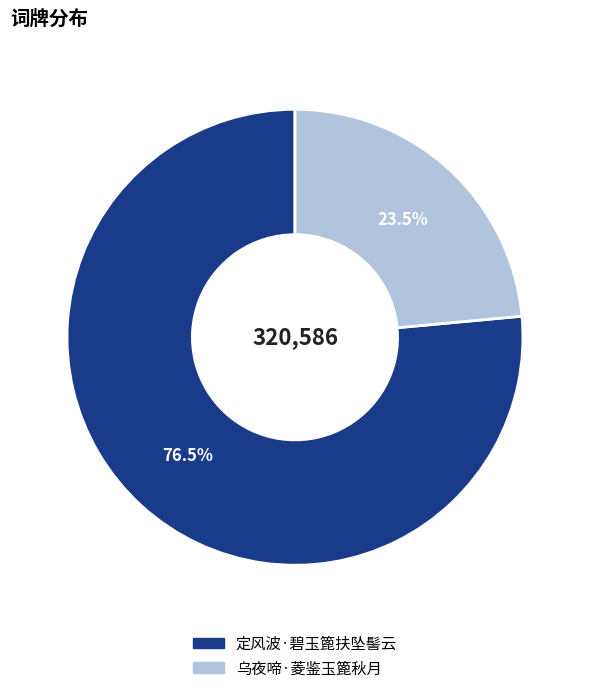

What portion of the pie excludes 乌夜啼·菱鉴玉篦秋月?

76.5%